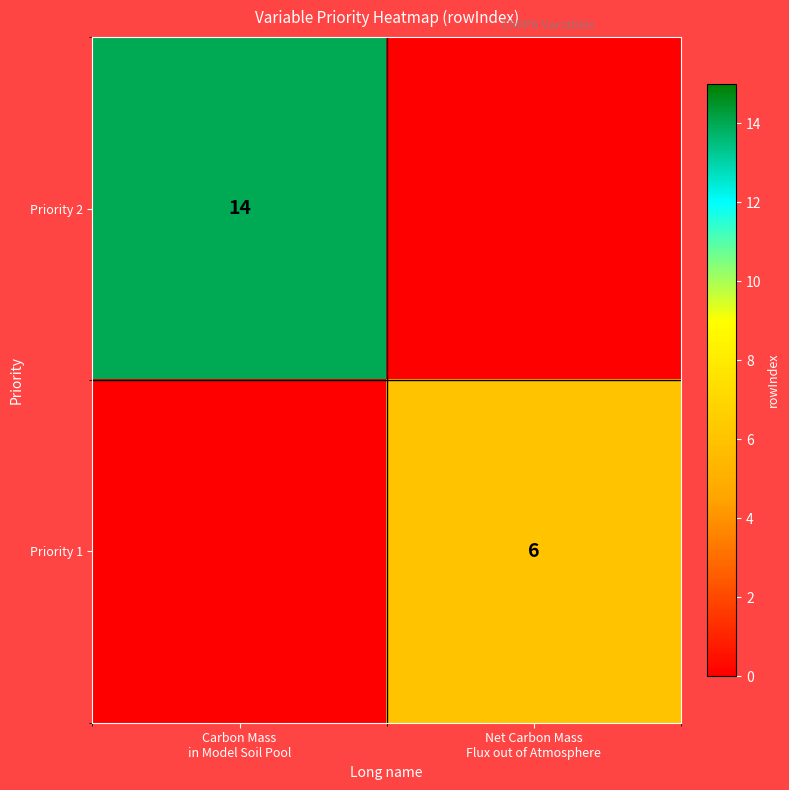

List the series in order of their peak value, highest first.

Priority 2, Priority 1